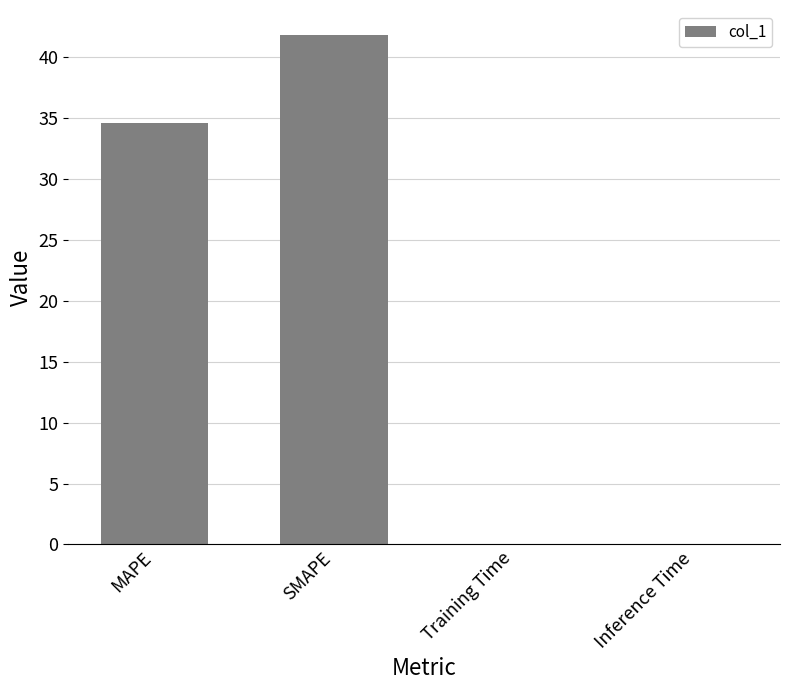

The chart shows a value of 41.8 at SMAPE. True or false?

True